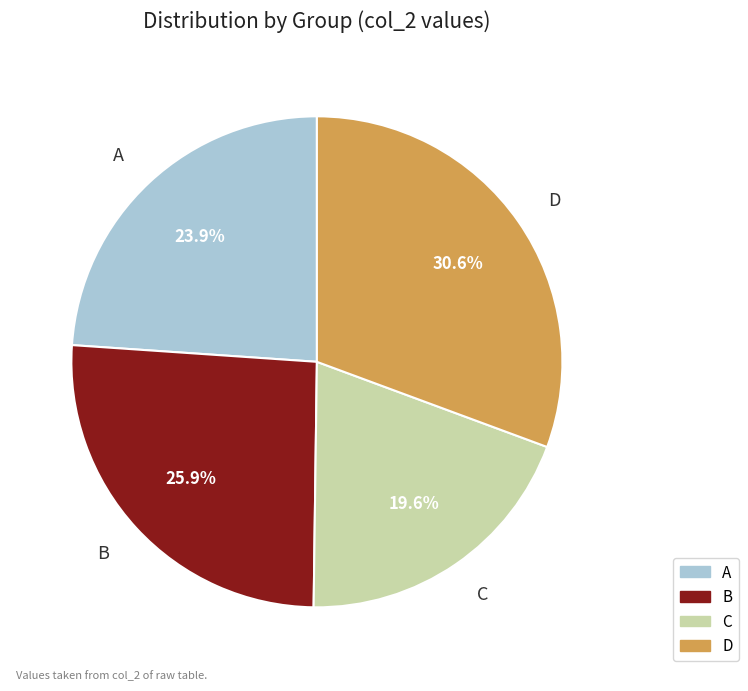

What is the largest slice in the pie chart?

D